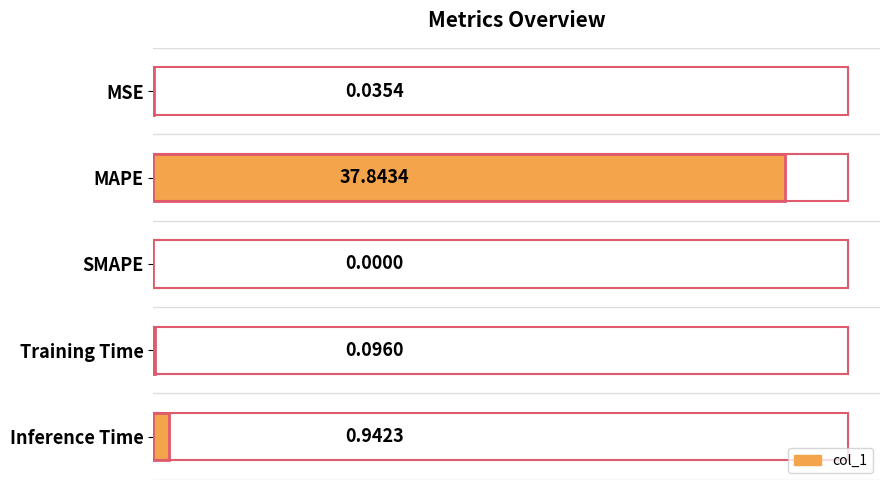

Which category has the highest value across all series?

MAPE